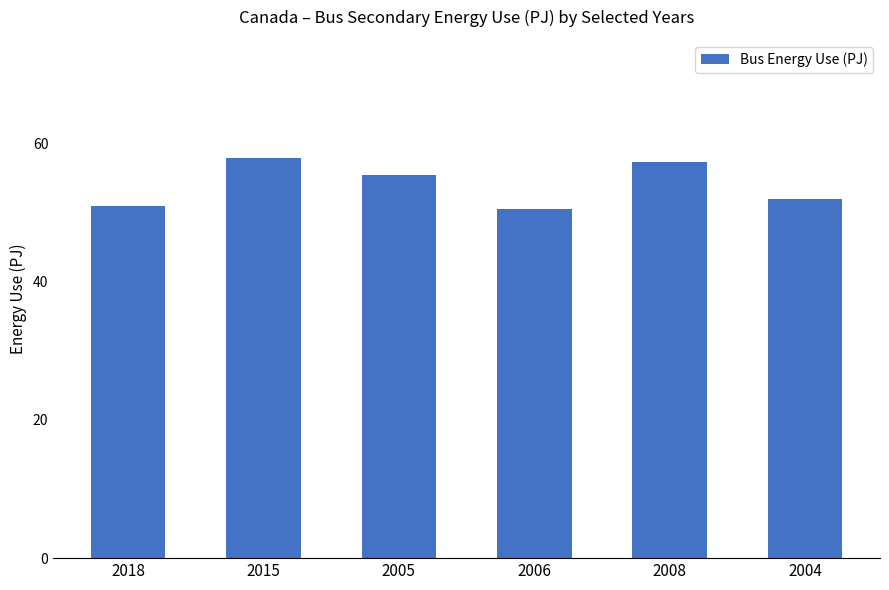

What is the smallest value displayed?

50.5